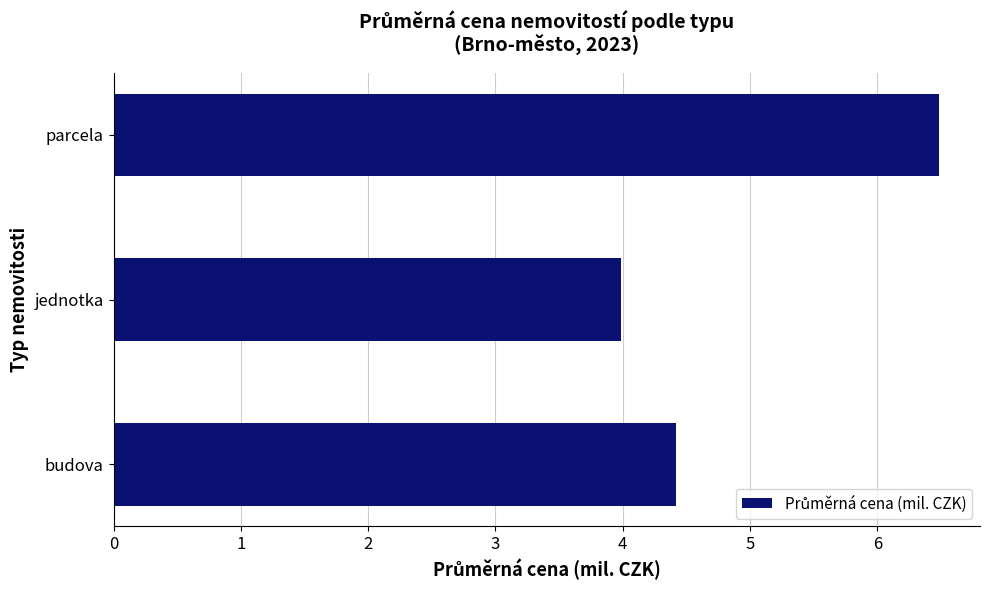

Where is the data nearest to the value 5?

budova